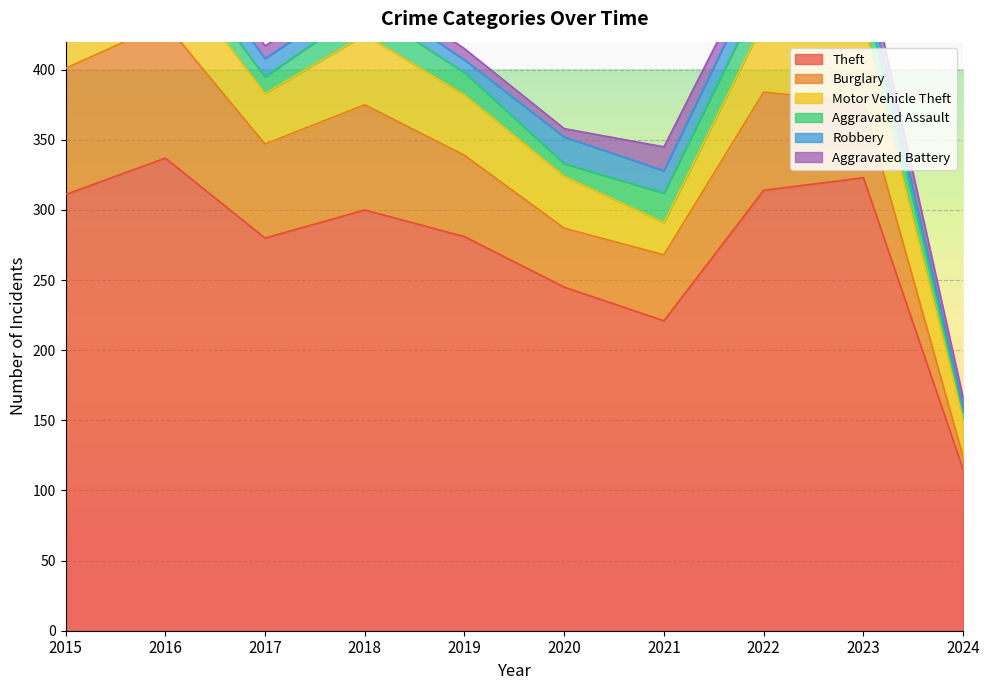

What is the maximum value shown in the chart?

337